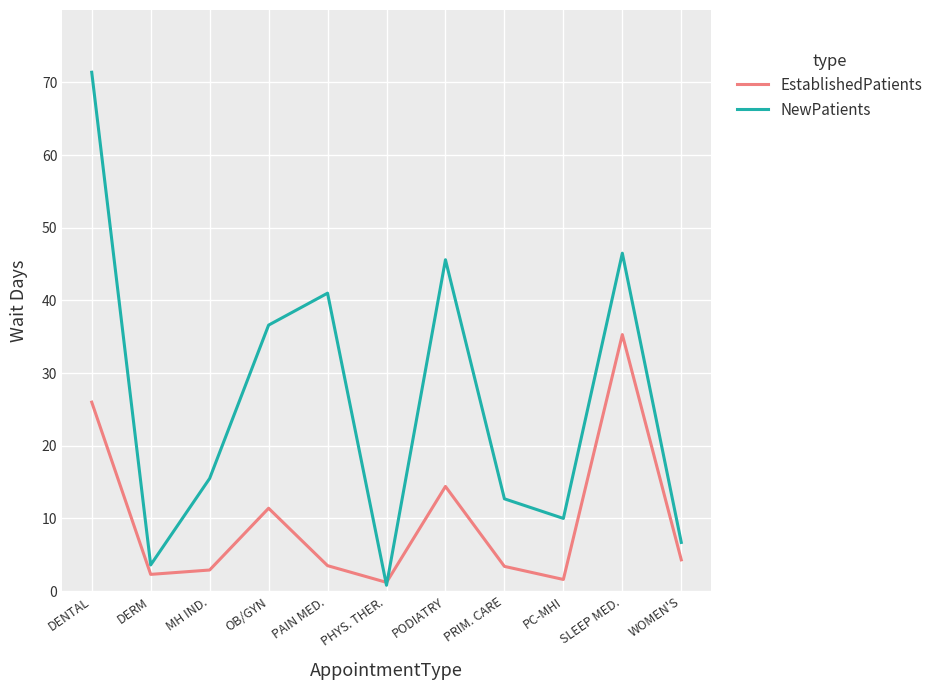

What is the difference between the highest and lowest values at PRIM. CARE?

9.3